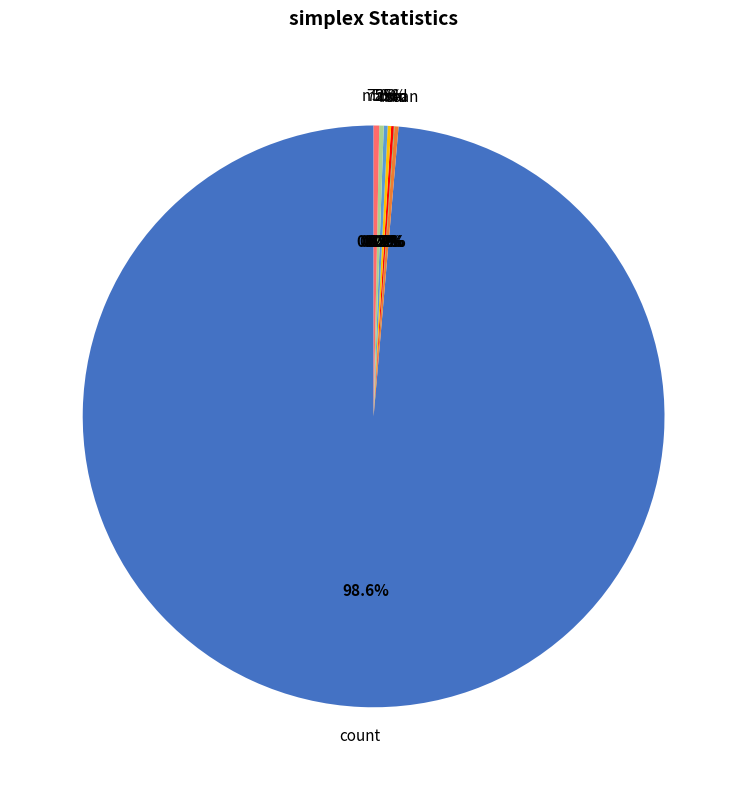

To the nearest percent, what is the difference between the mean and count slice percentages?

98%